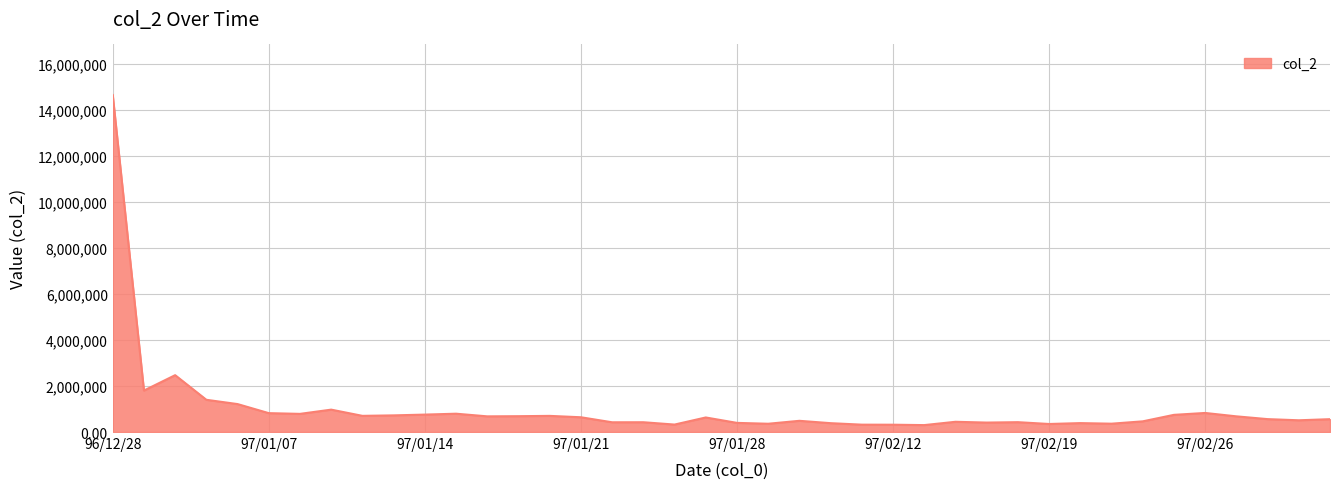

What is the difference between the maximum and minimum values?

14332220